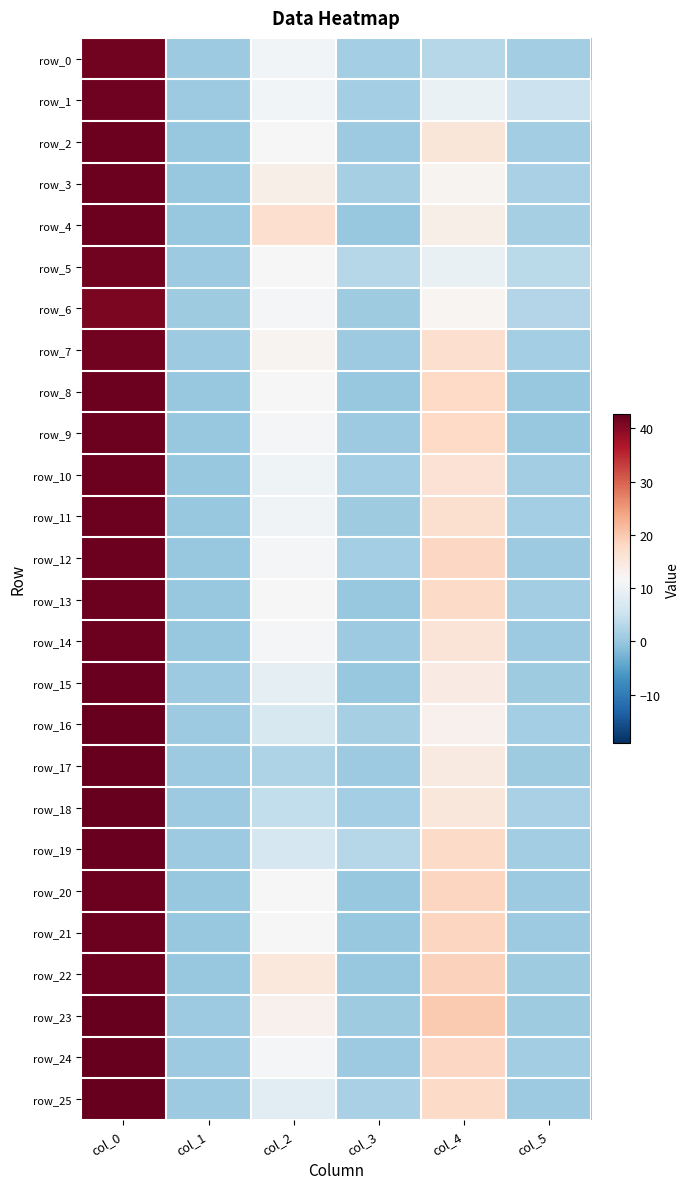

What is the average value of the row_15 series?

11.1